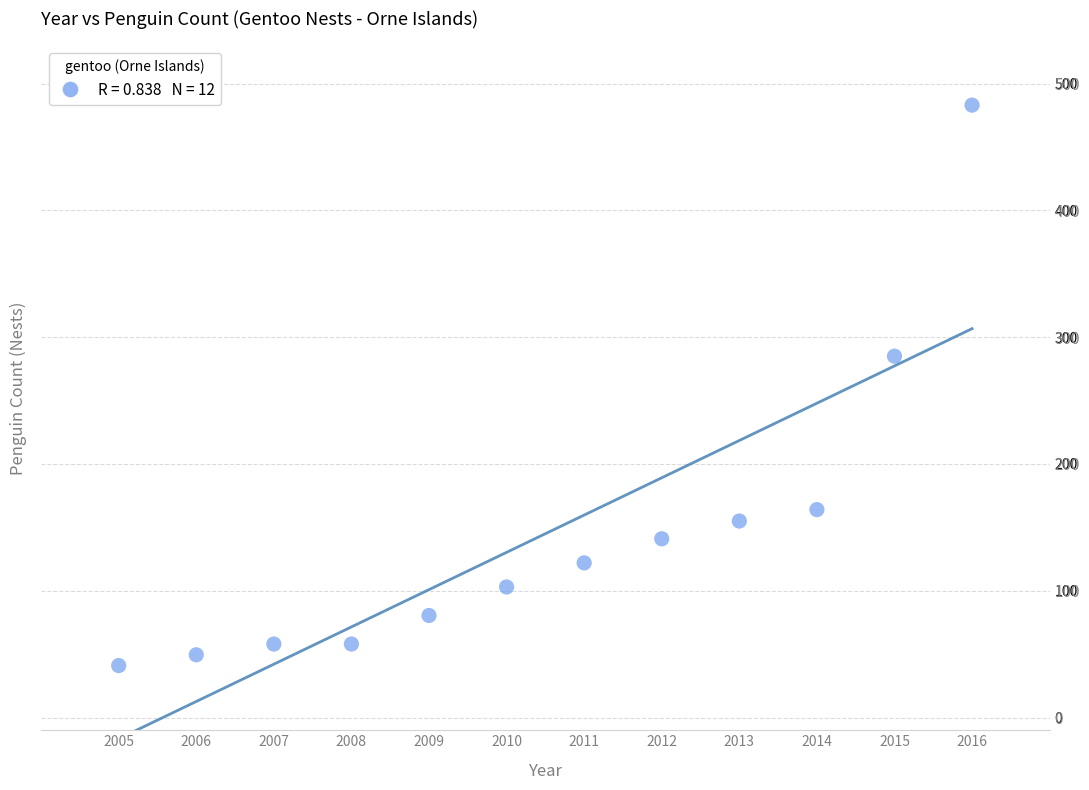

What is the range of X values (max minus min)?

11.0